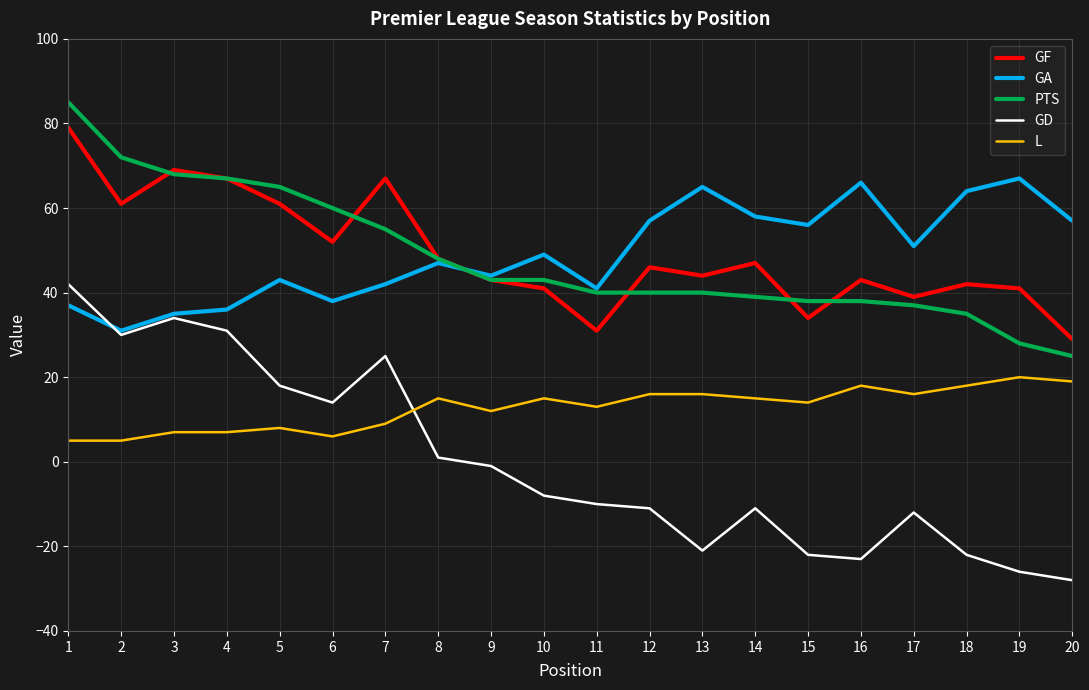

Between 5 and 17, which series saw the biggest shift?

GD